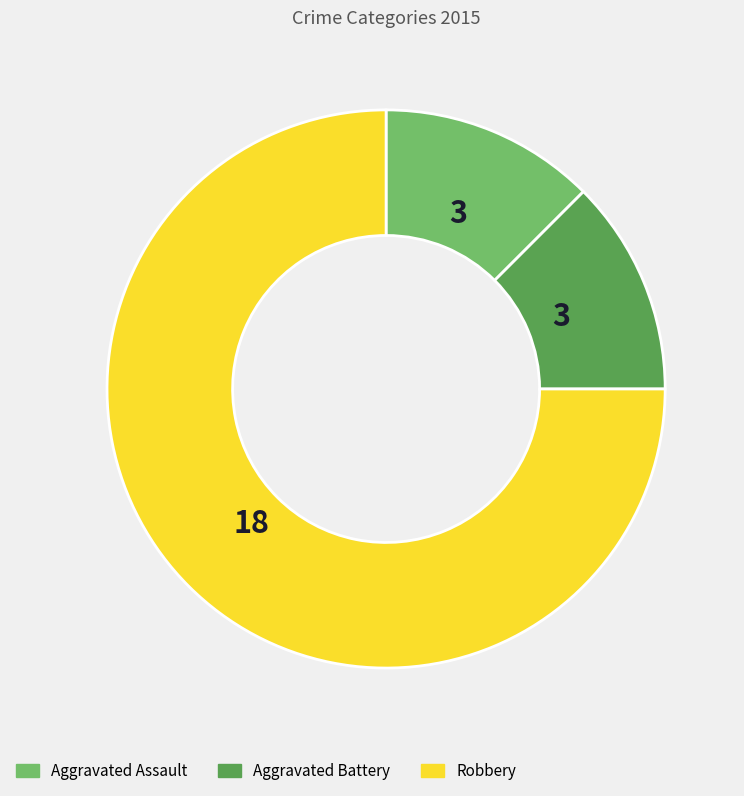

What is the largest slice in the pie chart?

Robbery